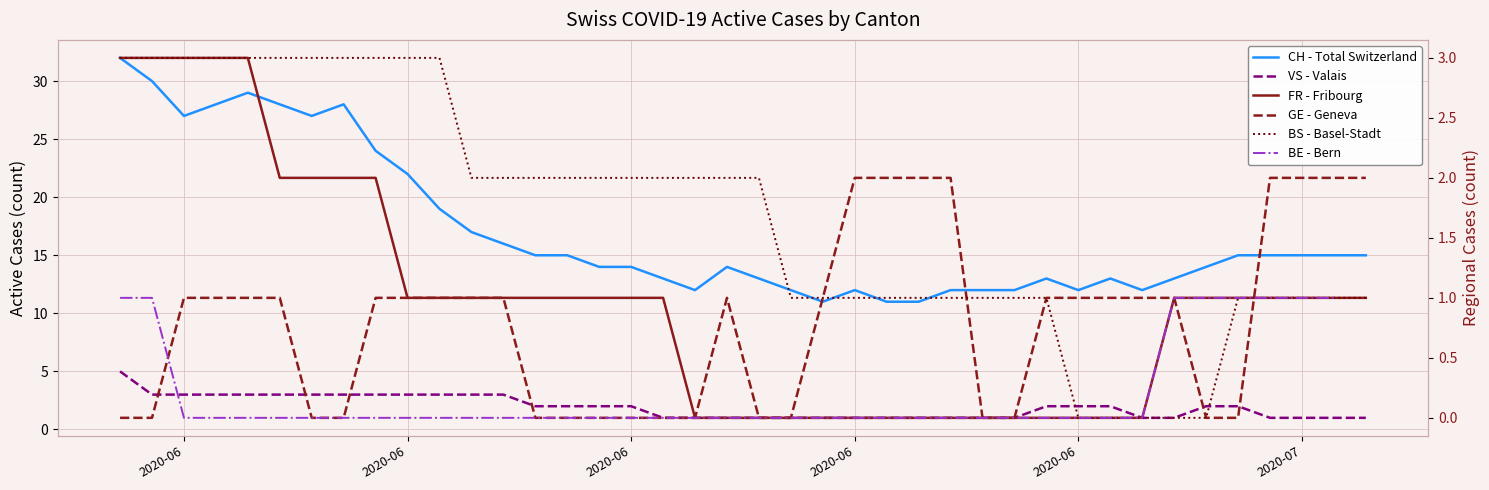

What are all the series names shown in the legend?

CH - Total Switzerland, VS - Valais, FR - Fribourg, GE - Geneva, BS - Basel-Stadt, BE - Bern